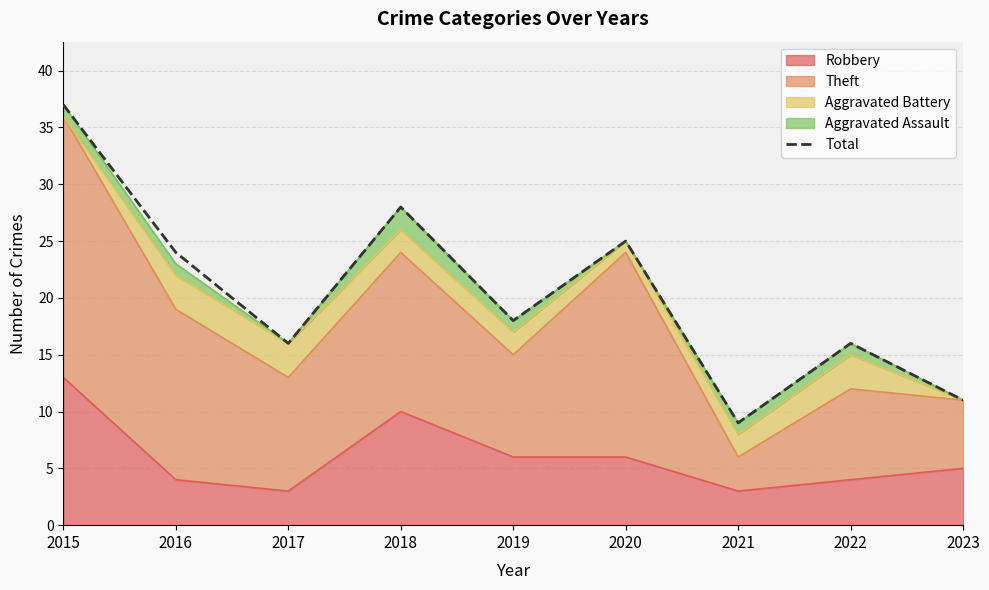

Where is the first local maximum?

2018